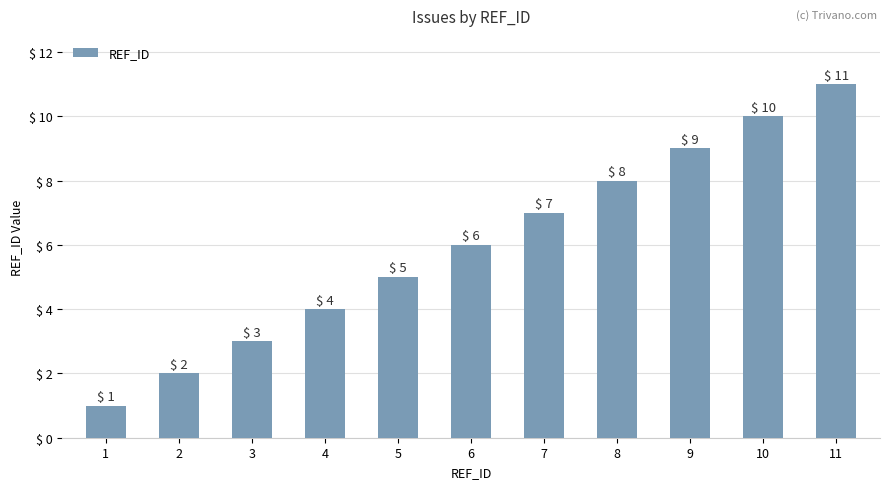

Does the chart contain stacked bars?

No